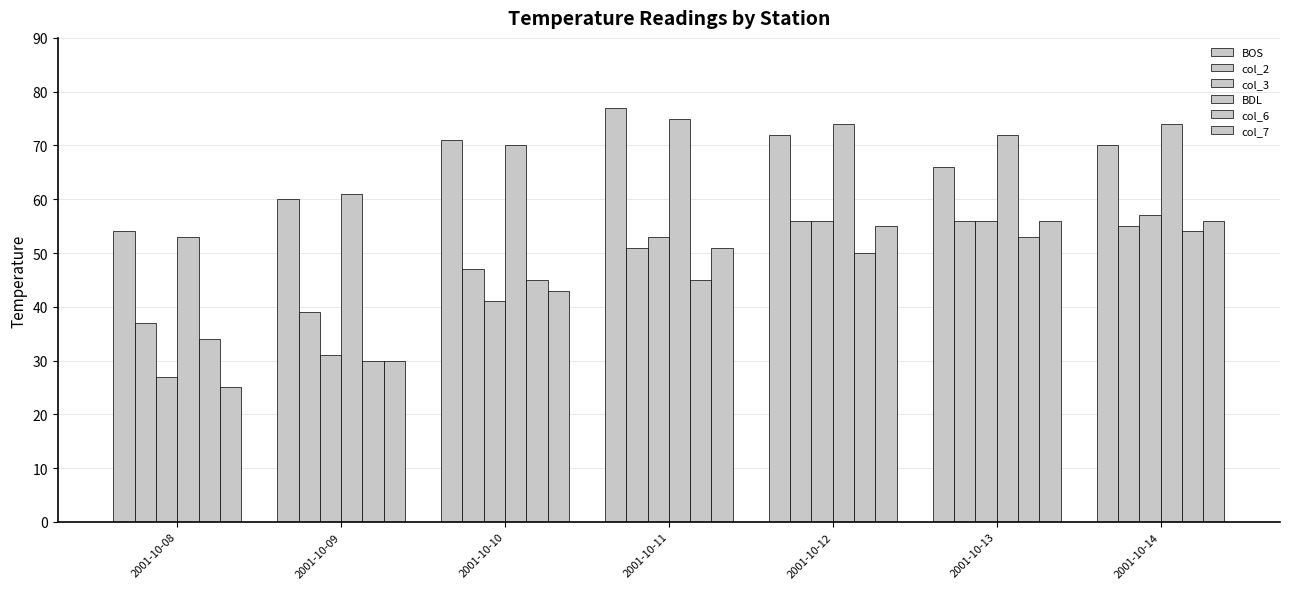

Are the bars grouped side by side (vs. stacked)?

Yes